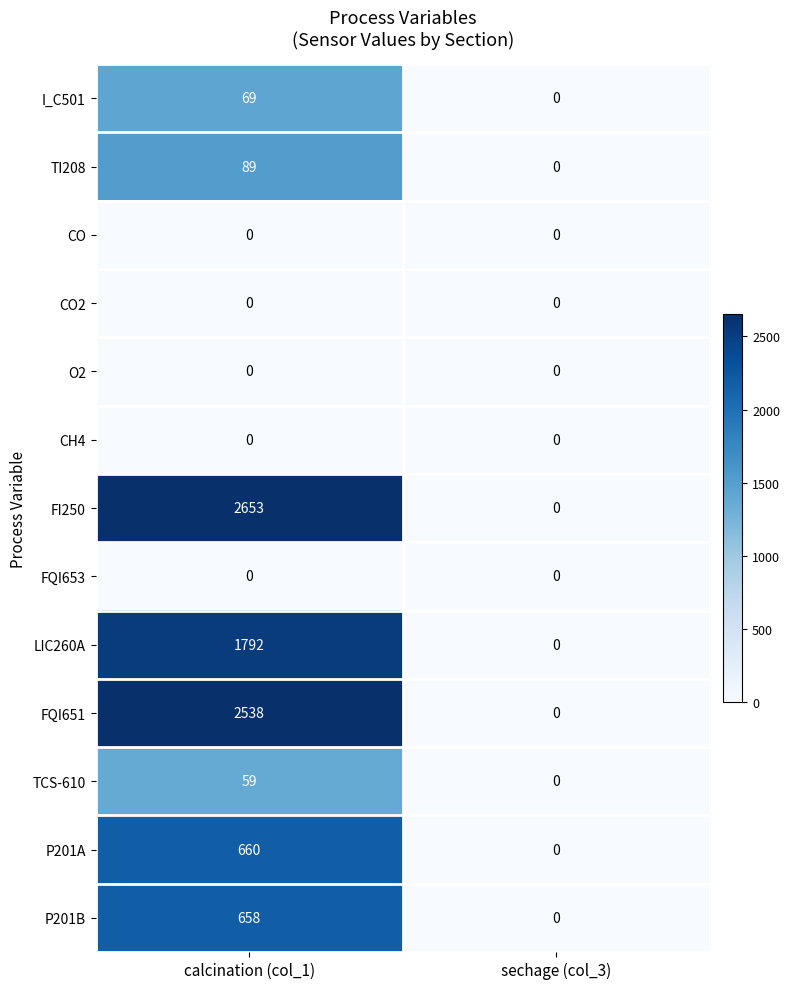

True or false: I_C501 has a value of 15 at calcination (col_1).

False